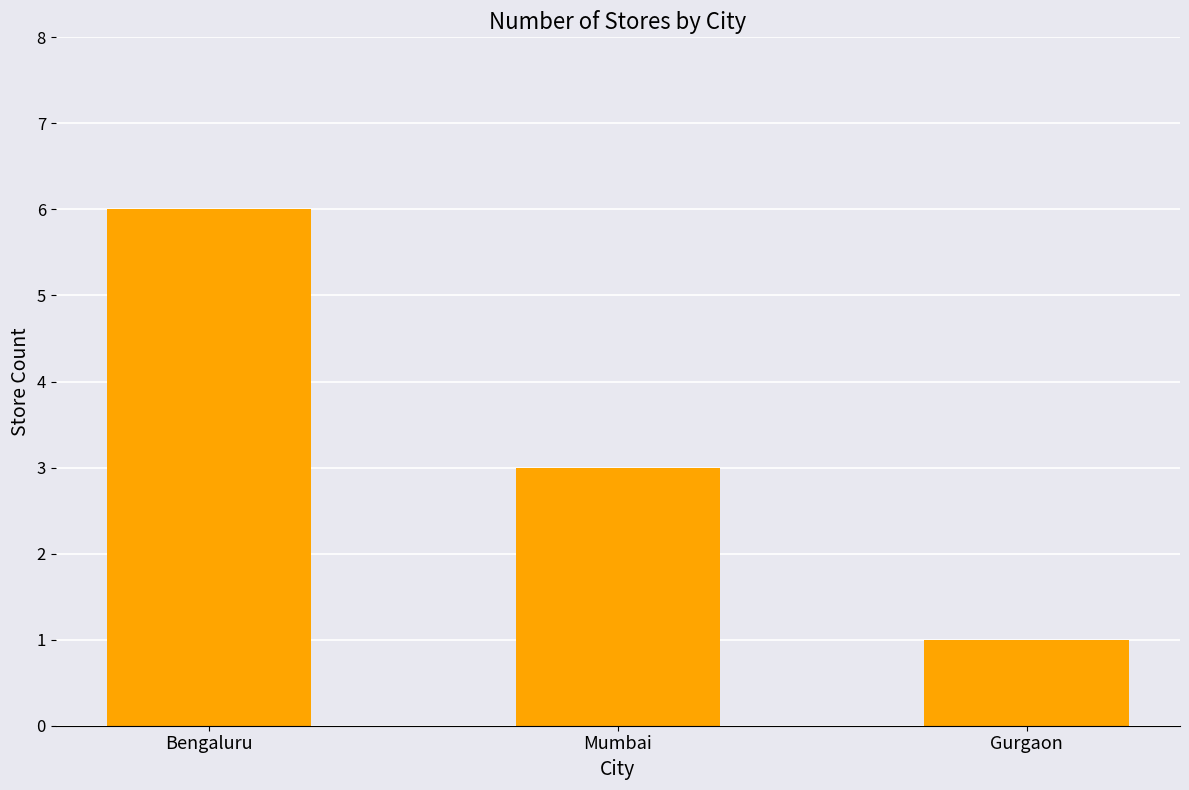

The chart shows a value of 4 at Mumbai. True or false?

False